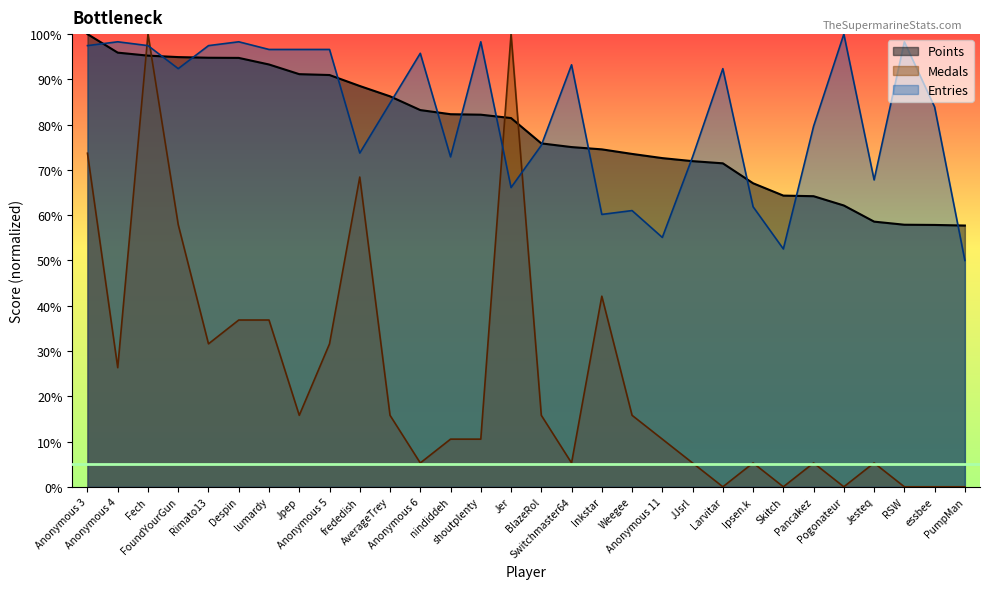

Which category has the highest value in the Medals series?

Fech